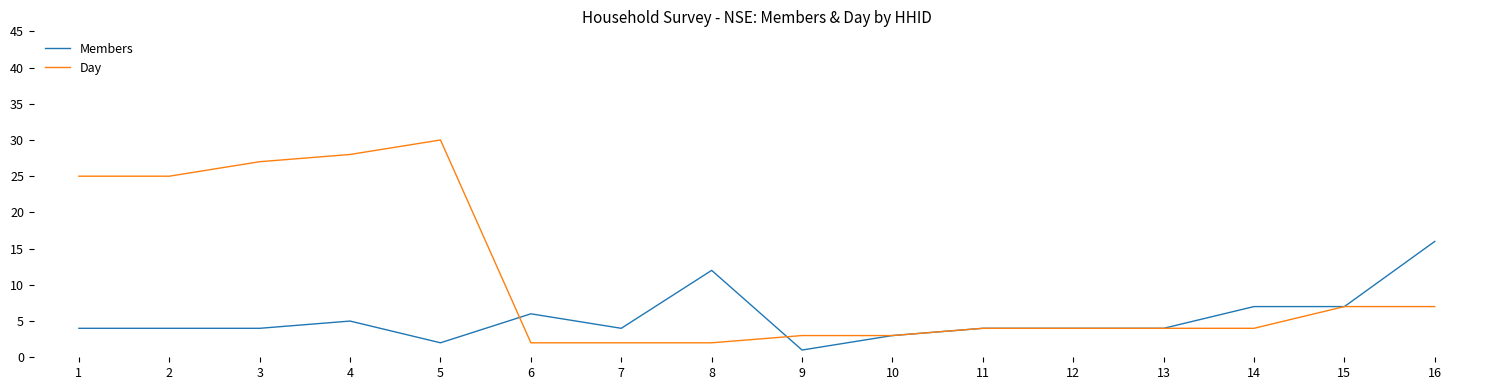

What value does the Members series have at 8, to the nearest 5?

10